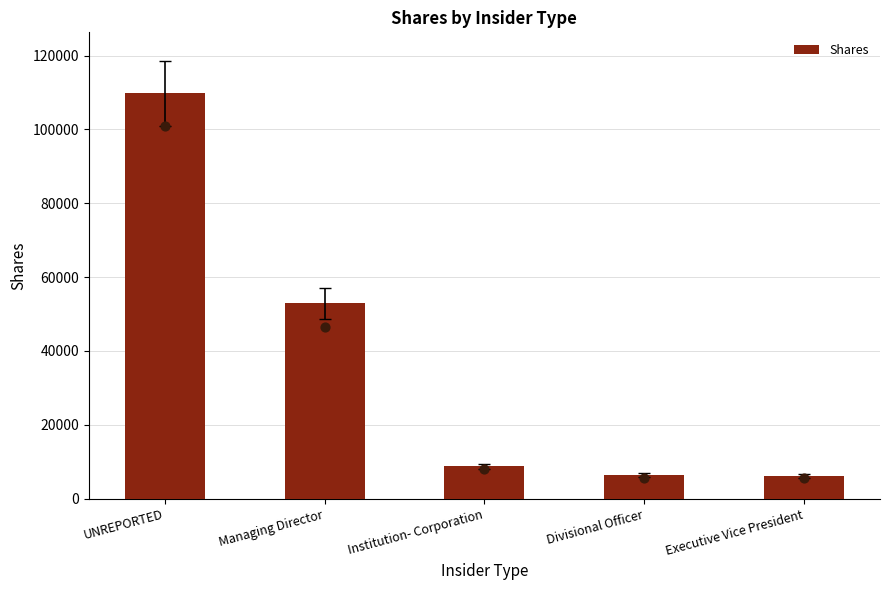

What is the change in value from Institution- Corporation to Divisional Officer?

-2373